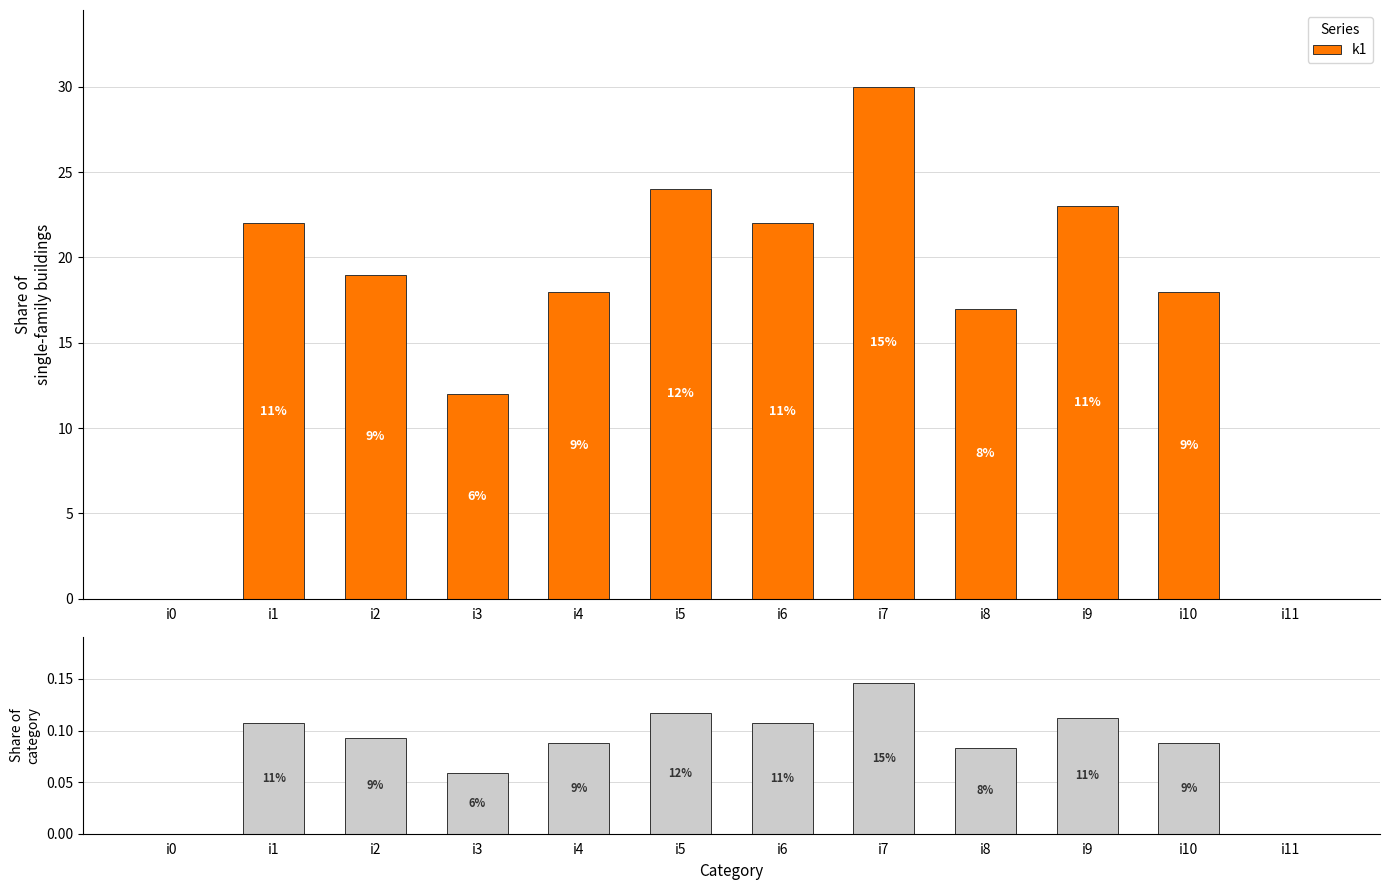

Reading left to right, list all the values displayed in this chart.

i0=0.0	i1=0.1	i2=0.1	i3=0.1	i4=0.1	i5=0.1	i6=0.1	i7=0.1	i8=0.1	i9=0.1	i10=0.1	i11=0.0